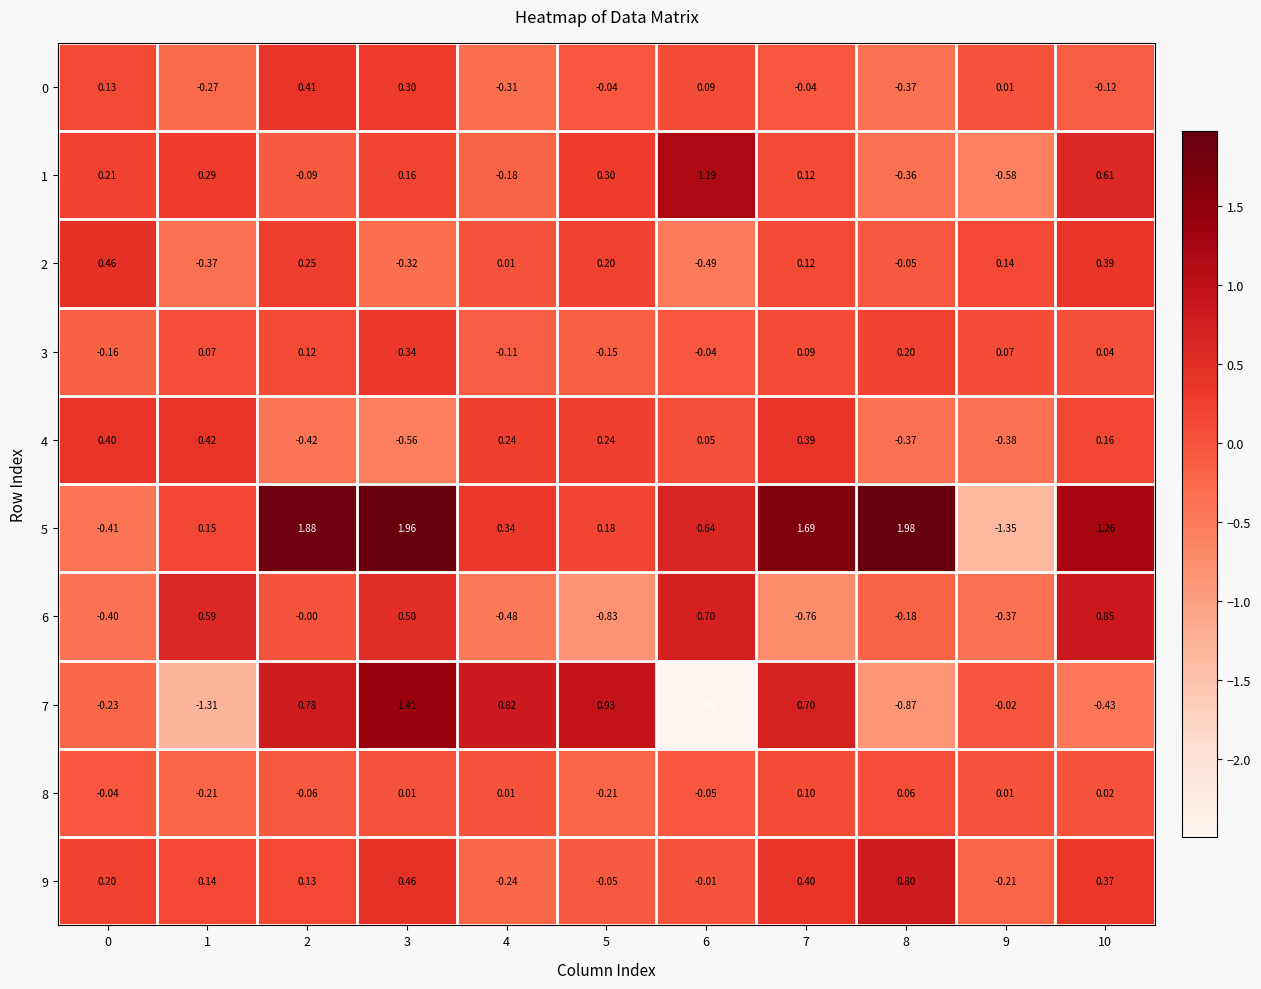

Is the value of 2 at 5 greater than the value of 0 at 1?

Yes